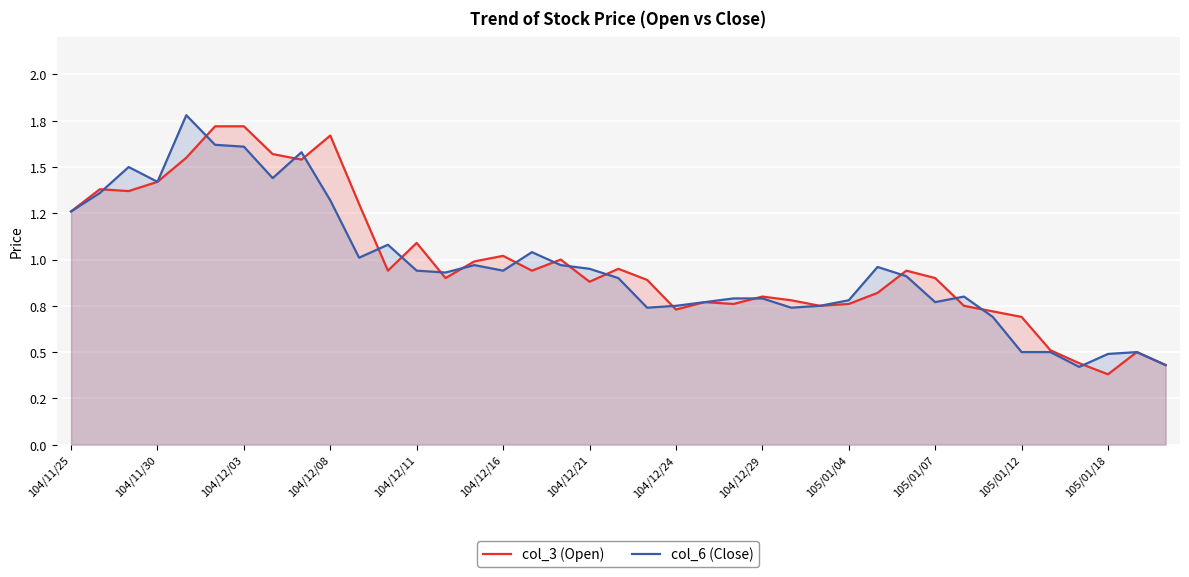

Which label corresponds to the smallest value in the chart?

105/01/18